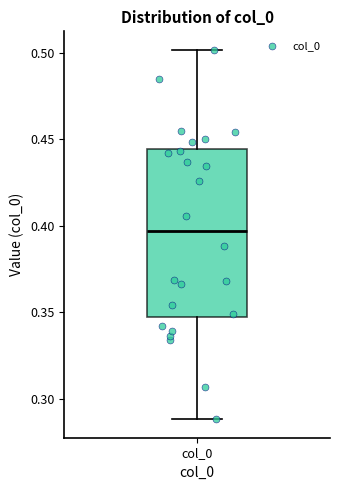

Transcribe this box plot: give where the median line is, the range the box spans, and where the two whiskers end, as read against the y-axis. The values are not printed on the chart, so give them approximately, as read against the axis.

median 0.395, box 0.345 to 0.445, whiskers 0.290 to 0.500